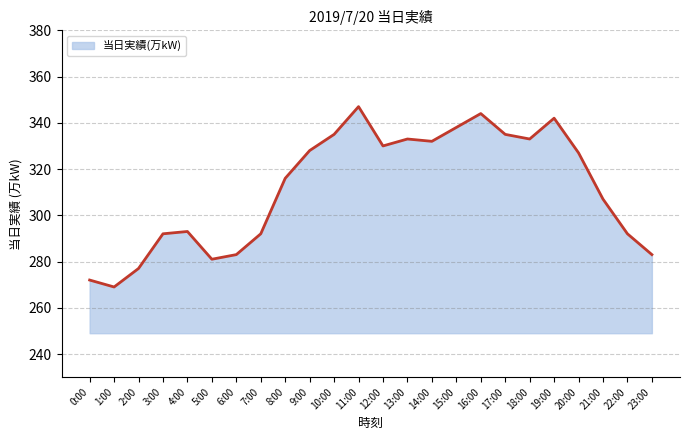

Between 20:00 and 11:00, which is larger?

11:00